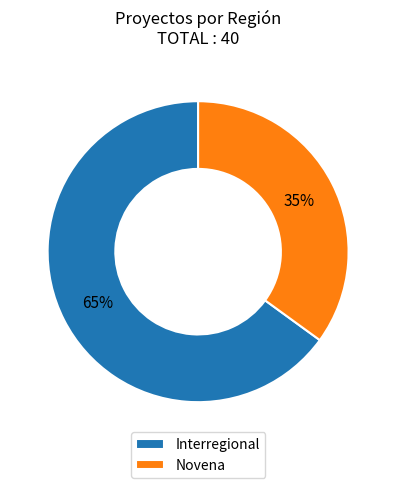

To the nearest percent, what is the difference between the largest and smallest slice percentages?

30%